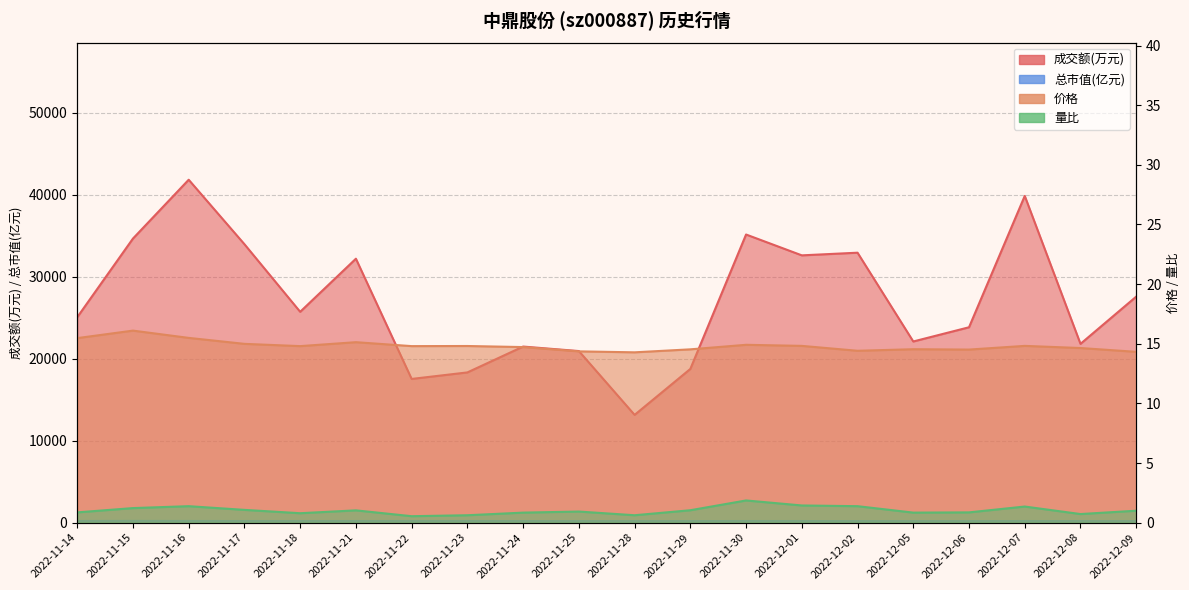

True or false: 量比 and 成交额(万元) cross at least once.

False